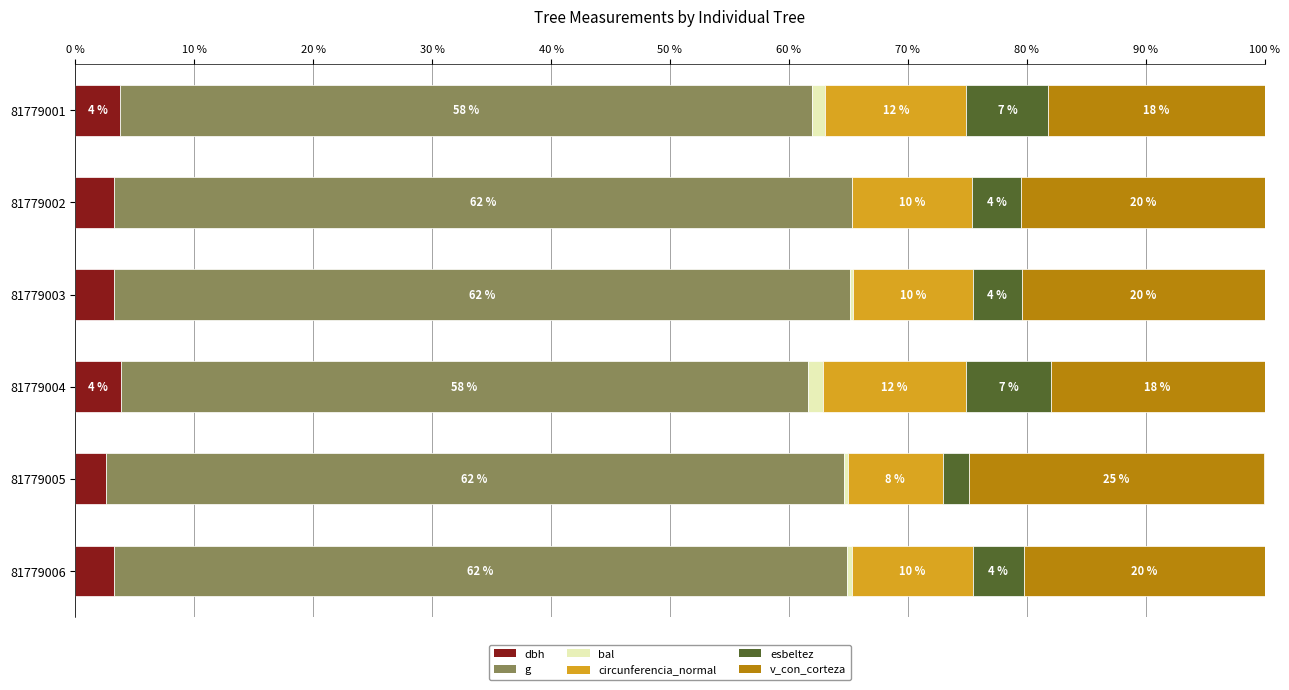

What are all the series names shown in the legend?

dbh, g, bal, circunferencia_normal, esbeltez, v_con_corteza